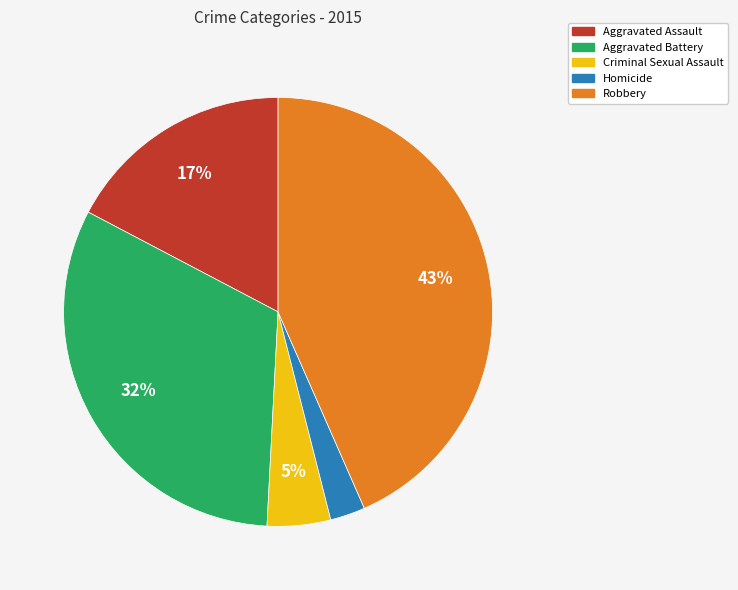

What is the smallest slice in the pie chart?

Homicide